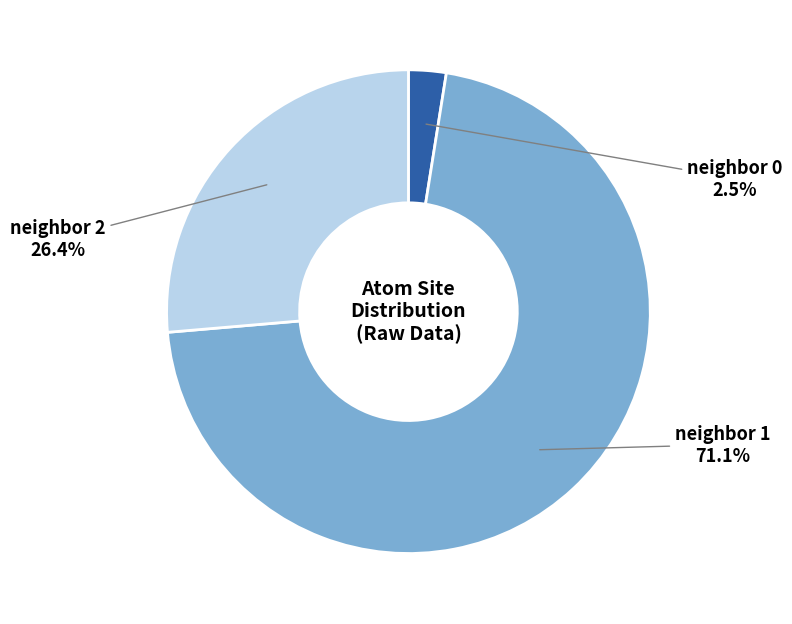

How many slices are in this pie chart?

3